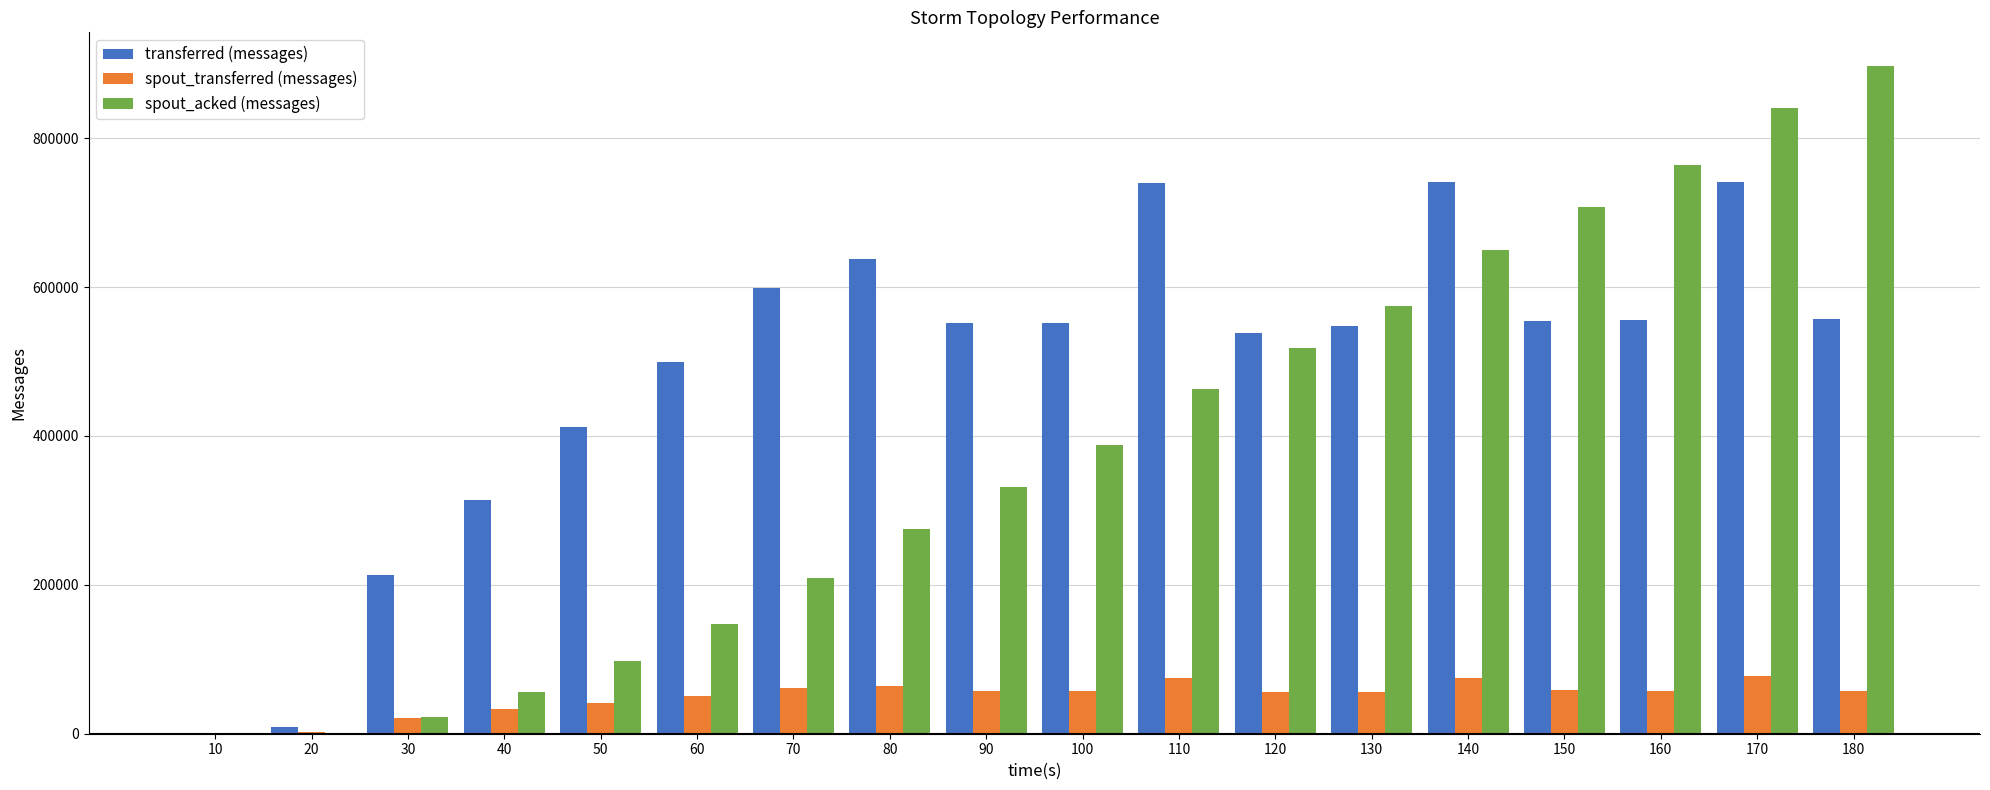

What is the sum of all spout_acked (messages) values?

6941980